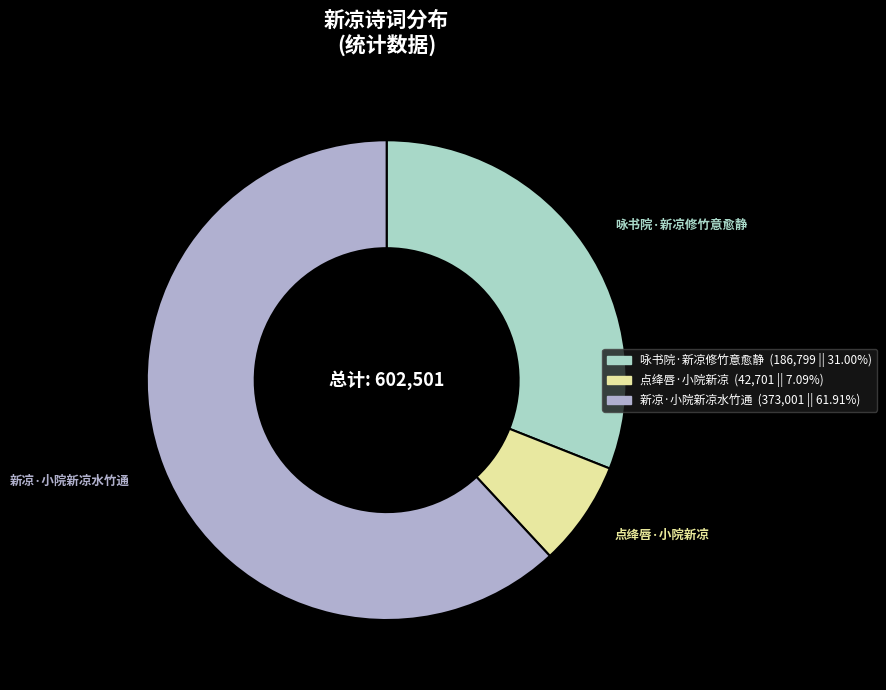

The 新凉·小院新凉水竹通 slice represents 62% of the pie. True or false?

True